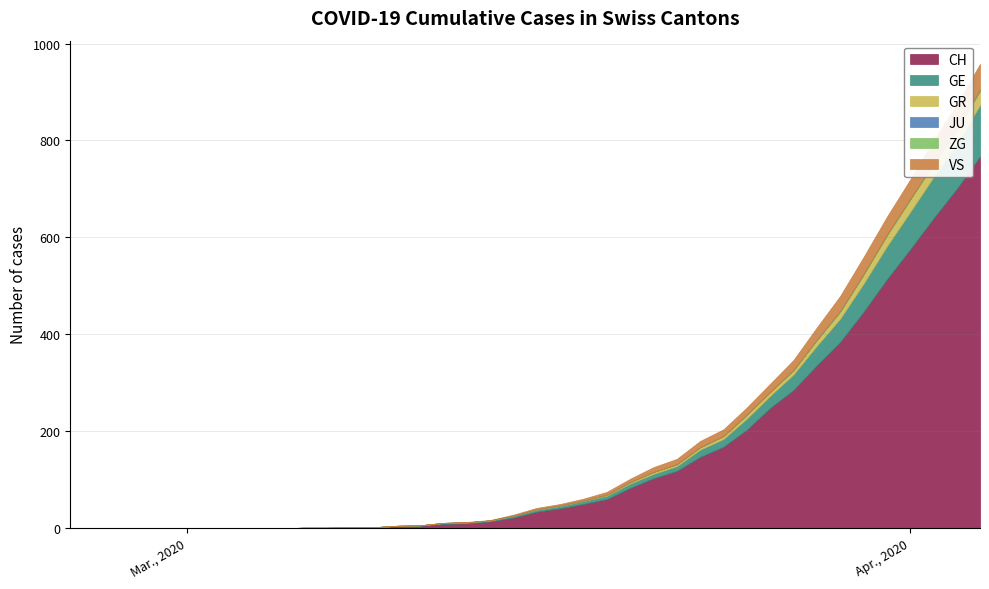

Count the ZG values in the range 0 to 1.

39